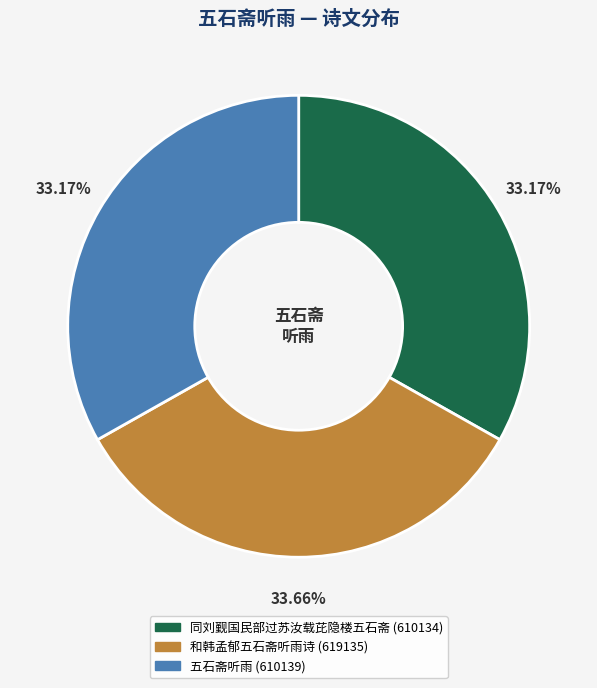

Does 和韩孟郁五石斋听雨诗 represent more than half of the total?

No